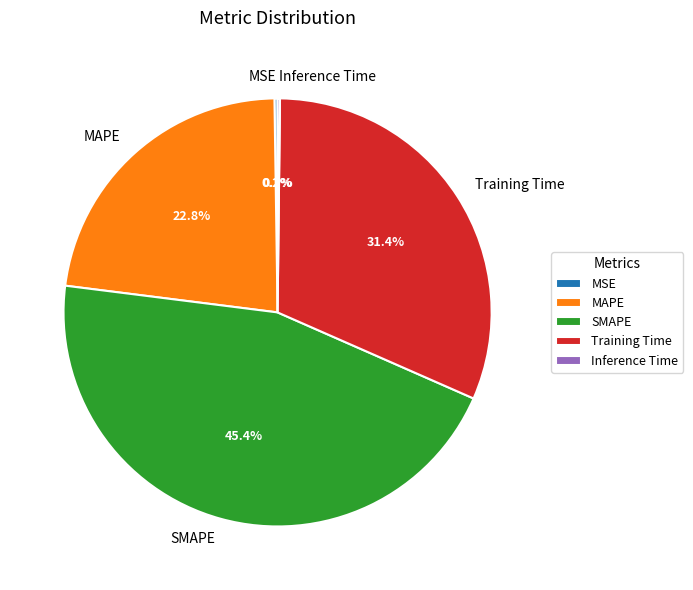

Is there any slice that represents more than half of the pie?

No